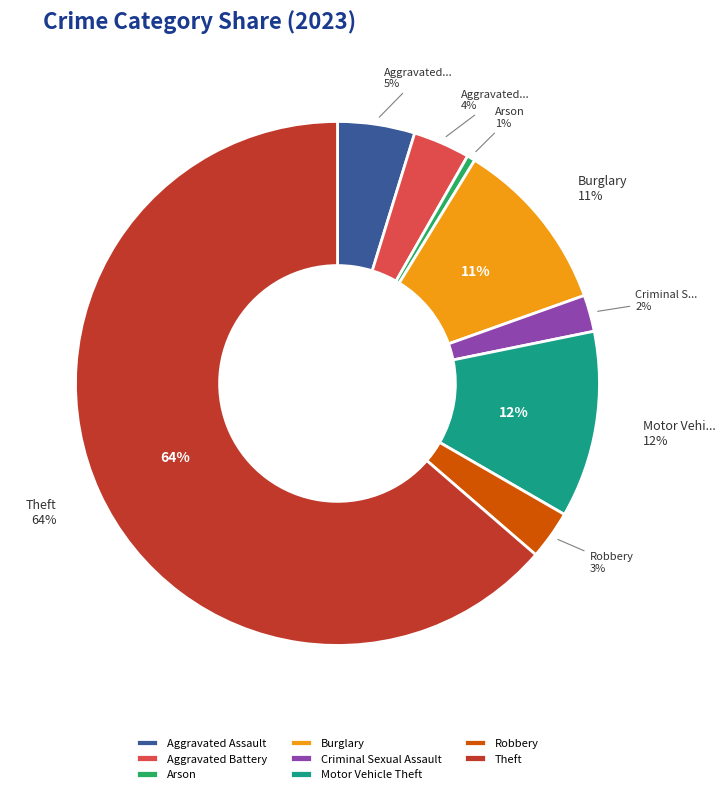

To the nearest percent, what portion does Arson represent?

1%